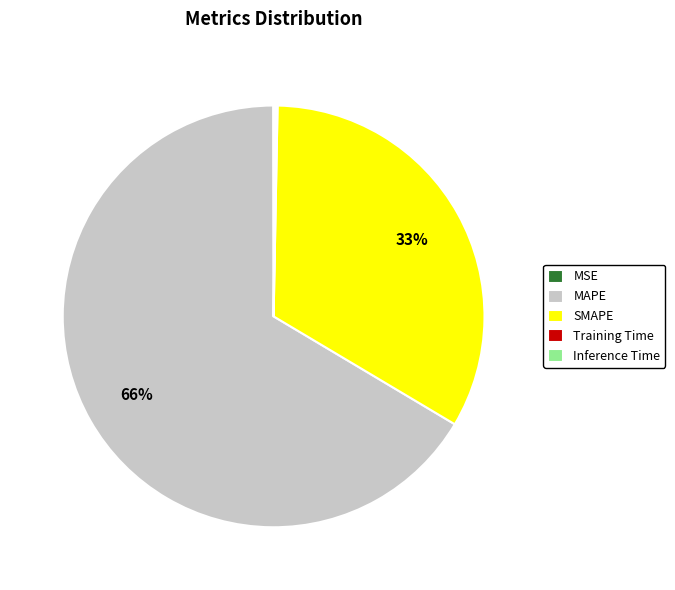

To the nearest percent, what portion does SMAPE represent?

33%